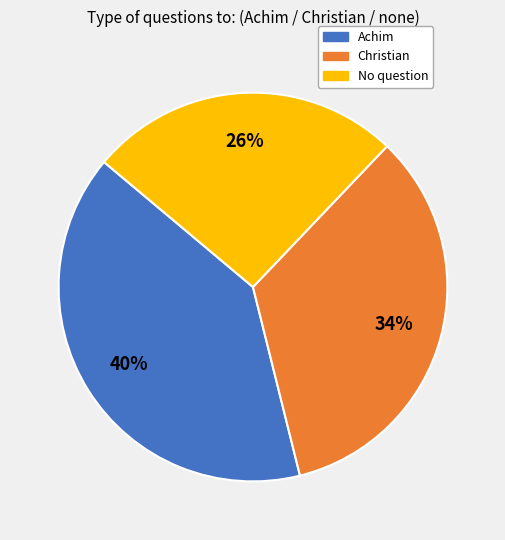

Is it true that Christian is 43% of the pie?

False